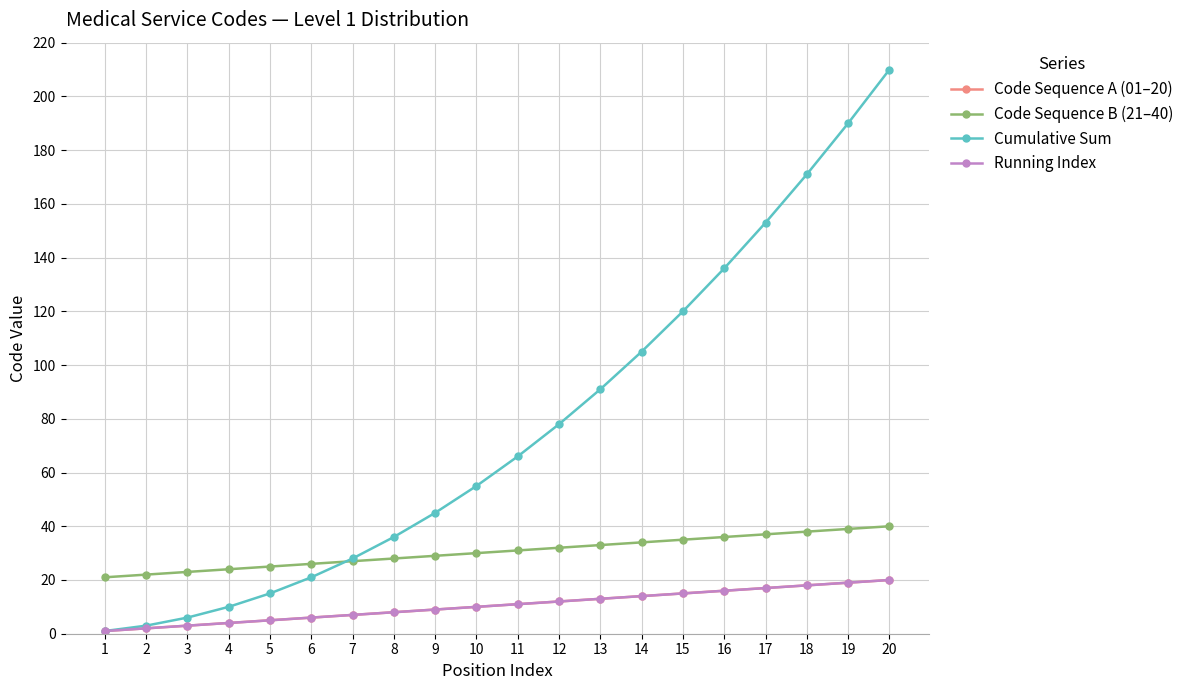

Which series changed the most between 3 and 16?

Cumulative Sum